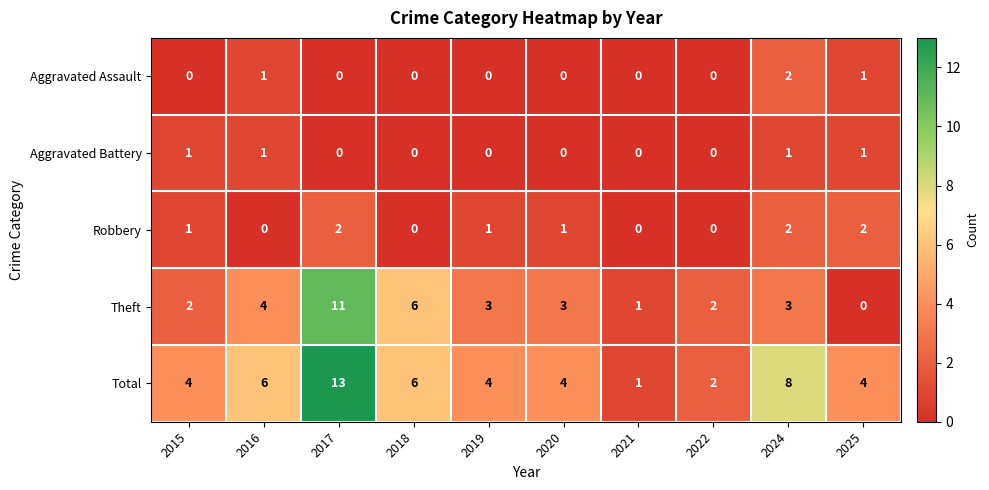

Is the value of Total at 2021 greater than the value of Aggravated Battery at 2020?

Yes